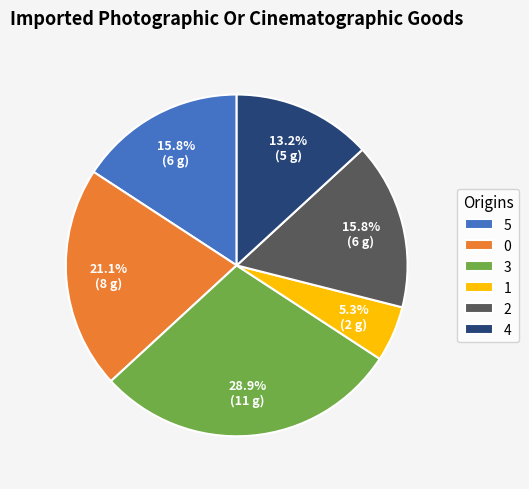

Is it true that 1 is 5% of the pie?

True